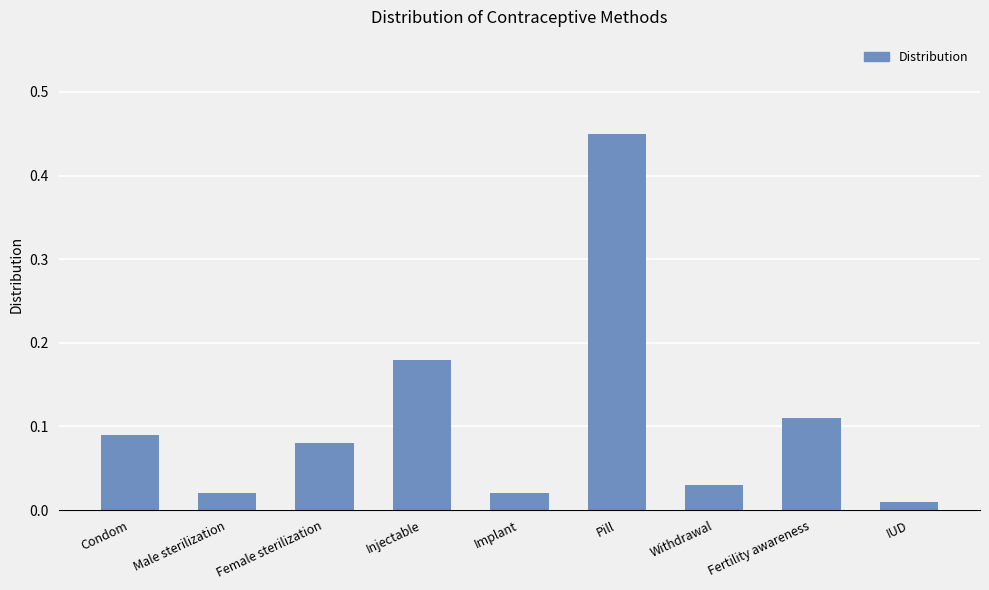

What is the label of the 2nd bar from the left?

Male sterilization